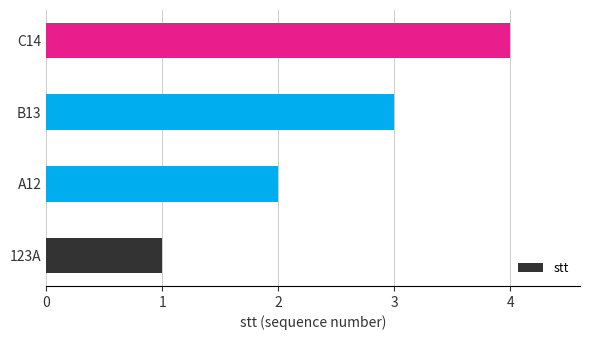

Approximately how many times larger is the value at B13 compared to 123A?

3.0